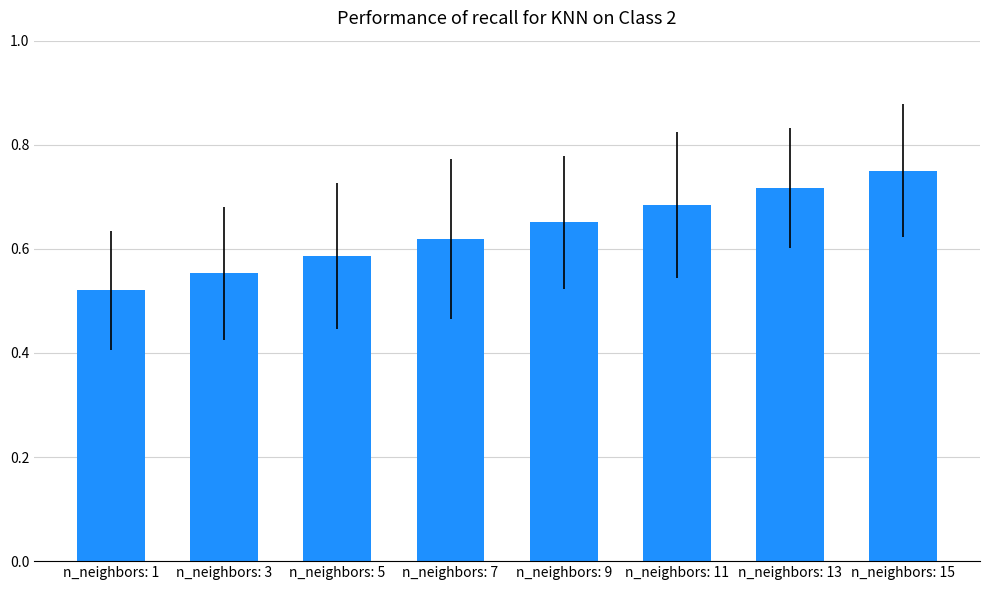

Rank the categories by value from highest to lowest.

n_neighbors: 15, n_neighbors: 13, n_neighbors: 11, n_neighbors: 9, n_neighbors: 7, n_neighbors: 5, n_neighbors: 3, n_neighbors: 1